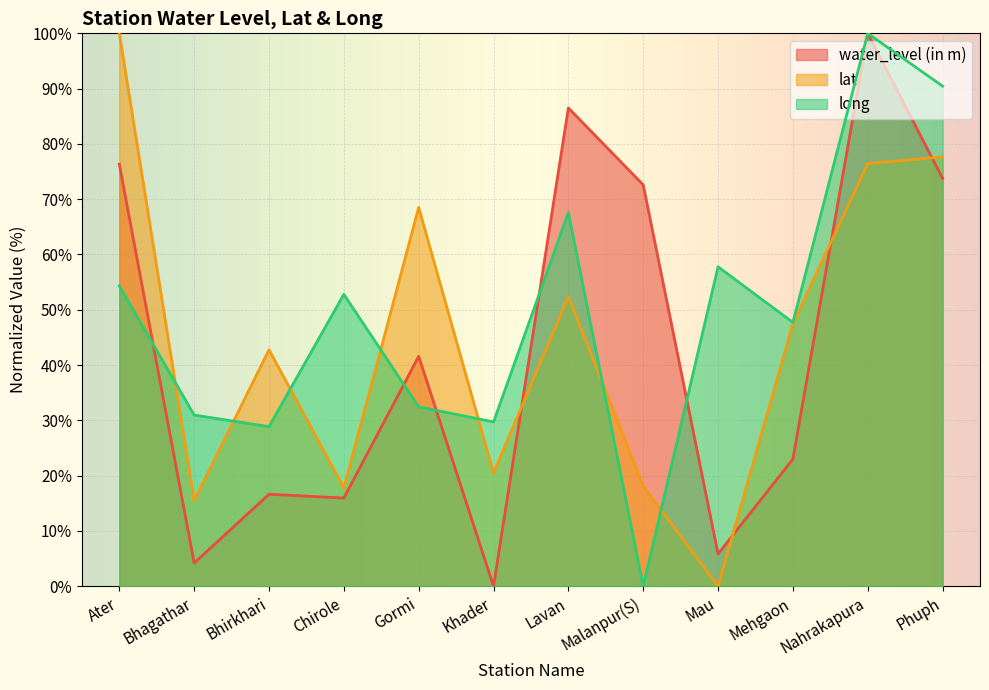

At which category is the sum across all series the highest?

Nahrakapura